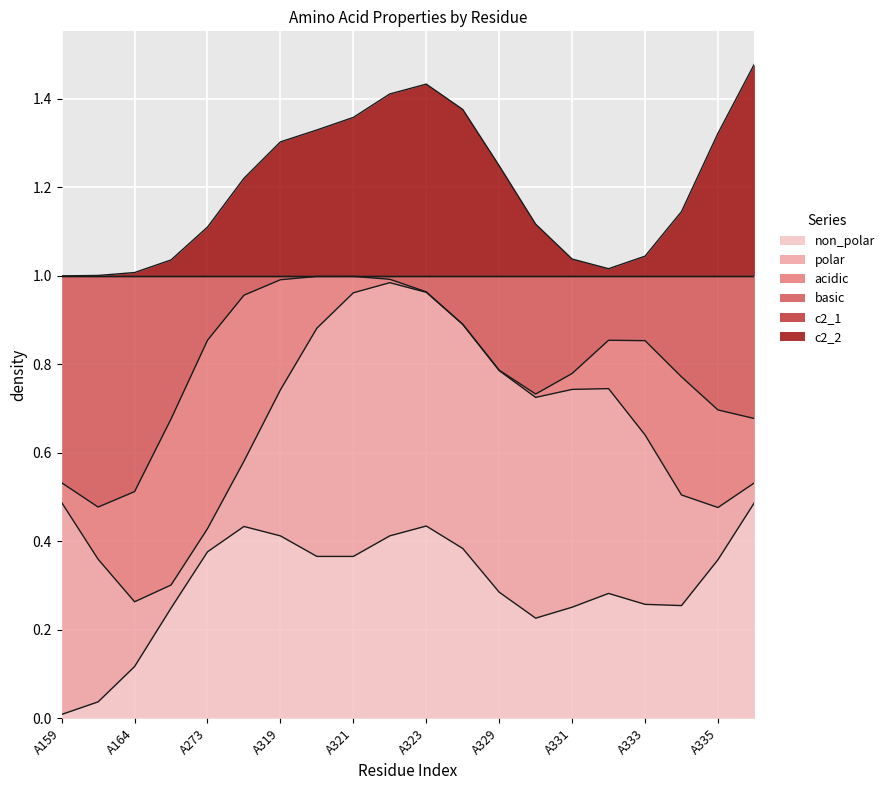

Between A318 and A321, which is larger?

A318